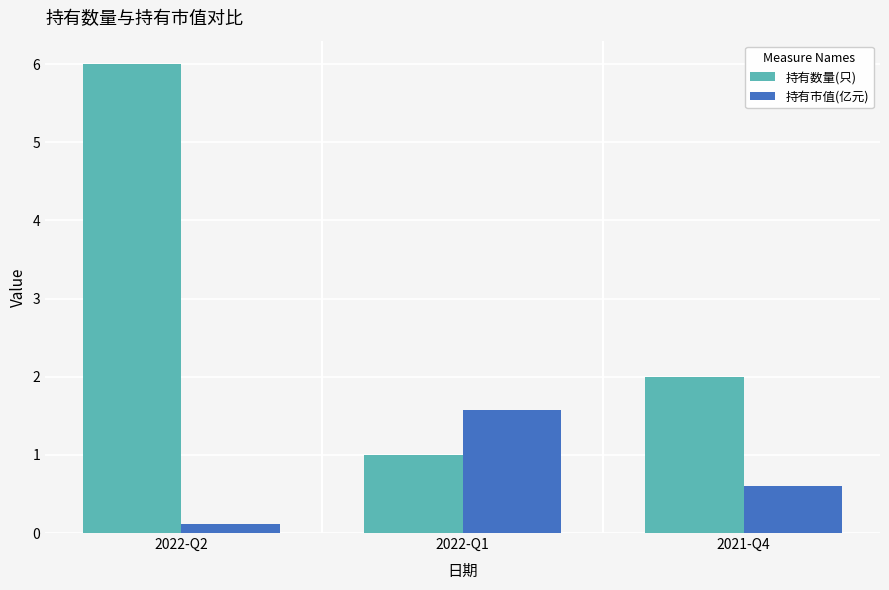

Between 2022-Q2 and 2022-Q1, which series saw the biggest shift?

持有数量(只)